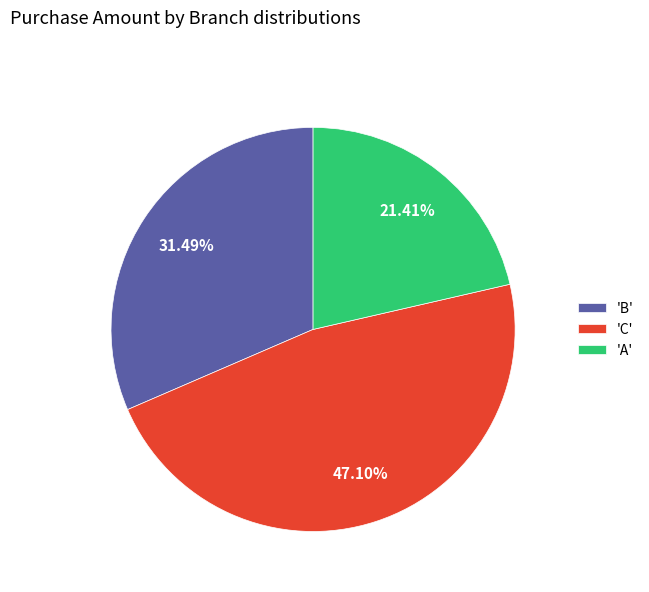

Which slice is the smallest?

'A'